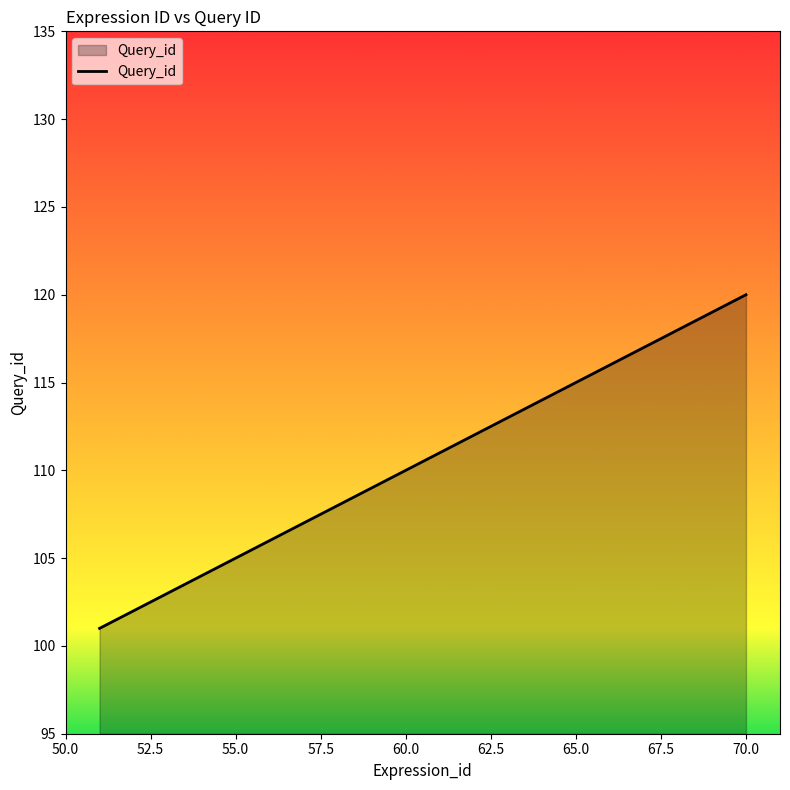

What is the greatest value displayed?

120